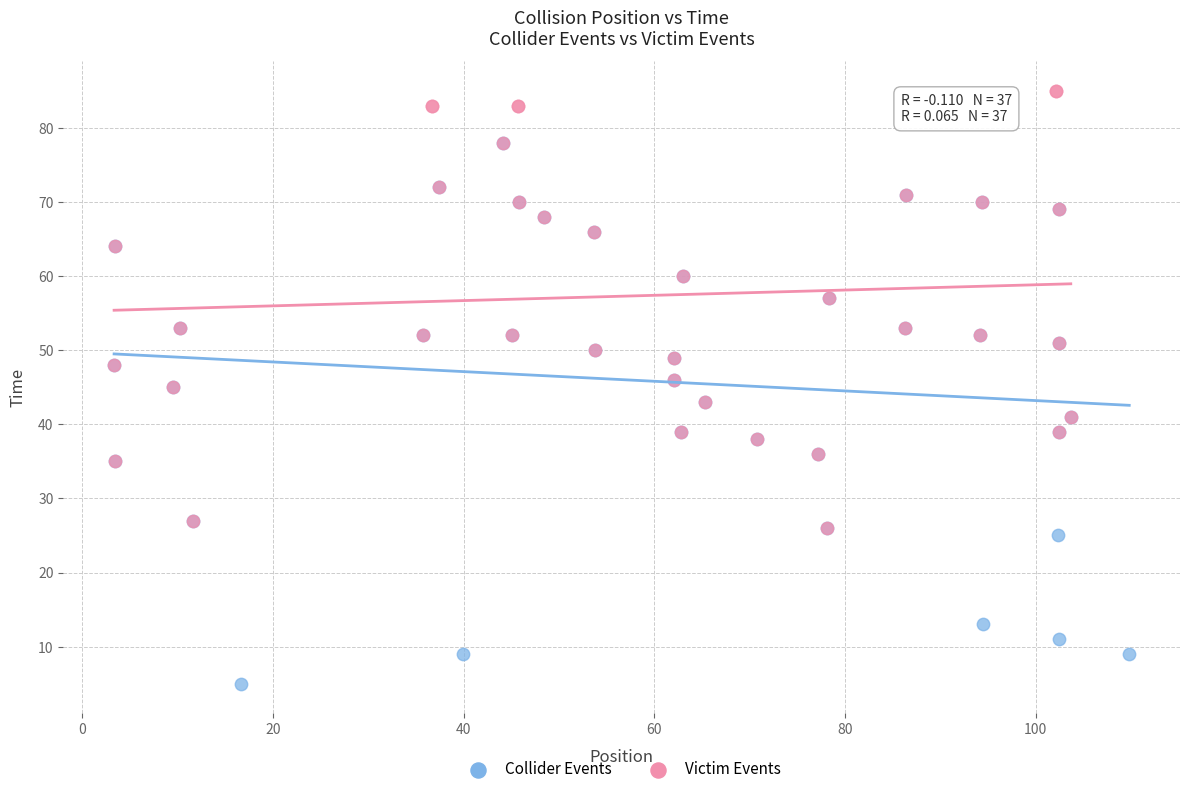

Which series has the largest Y range (max minus min)?

Collider Events